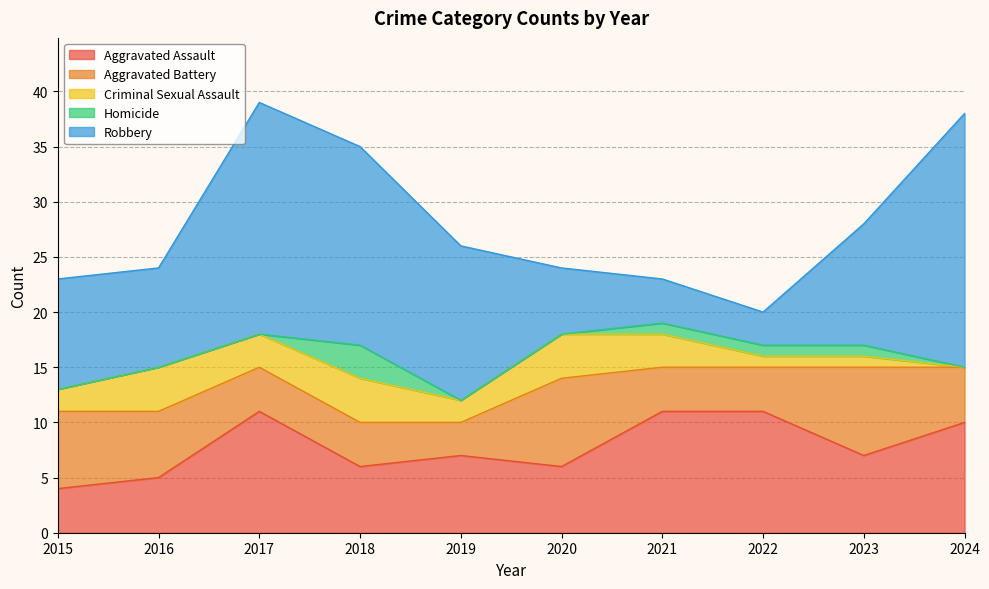

Is the value of Aggravated Assault at 2015 greater than the value of Aggravated Battery at 2017?

No